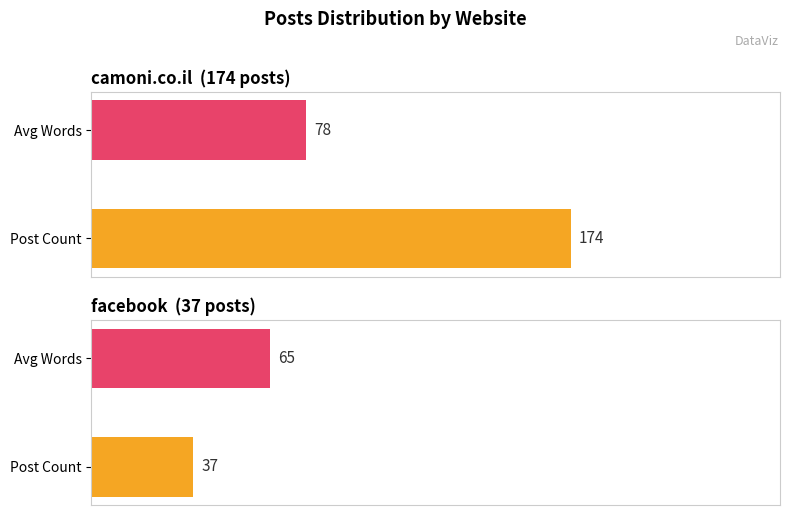

What is the value of the facebook bar at the 1st from the left?

37